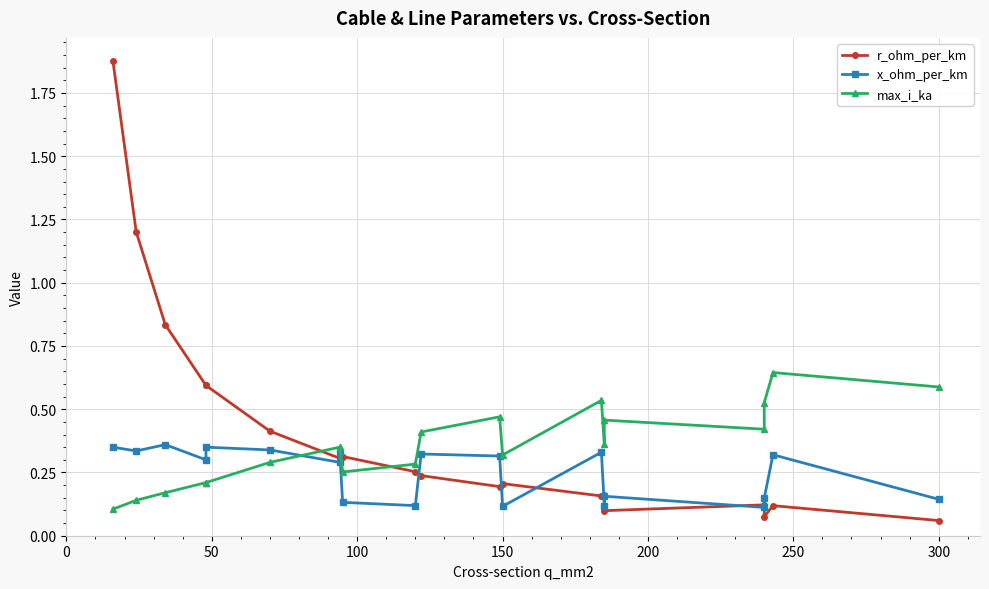

Is it true that r_ohm_per_km equals 1.7 at 50?

False